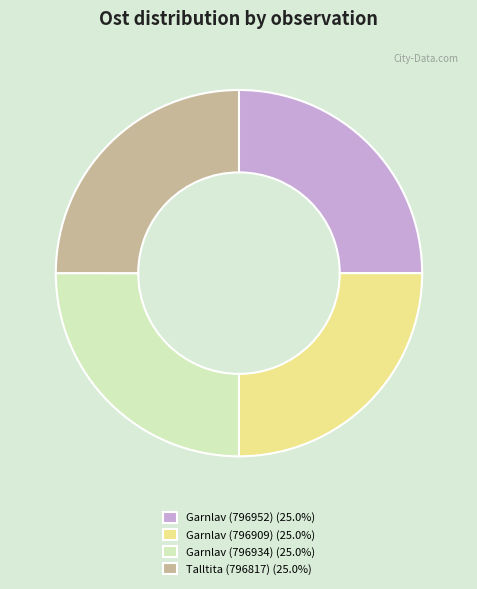

Is there any slice that represents more than half of the pie?

No